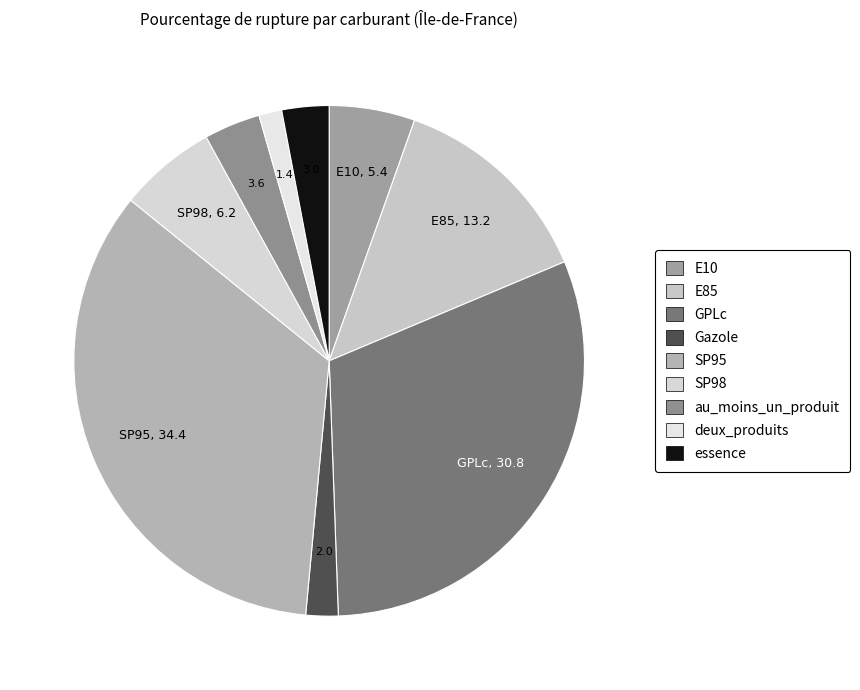

How many slices are in this pie chart?

9